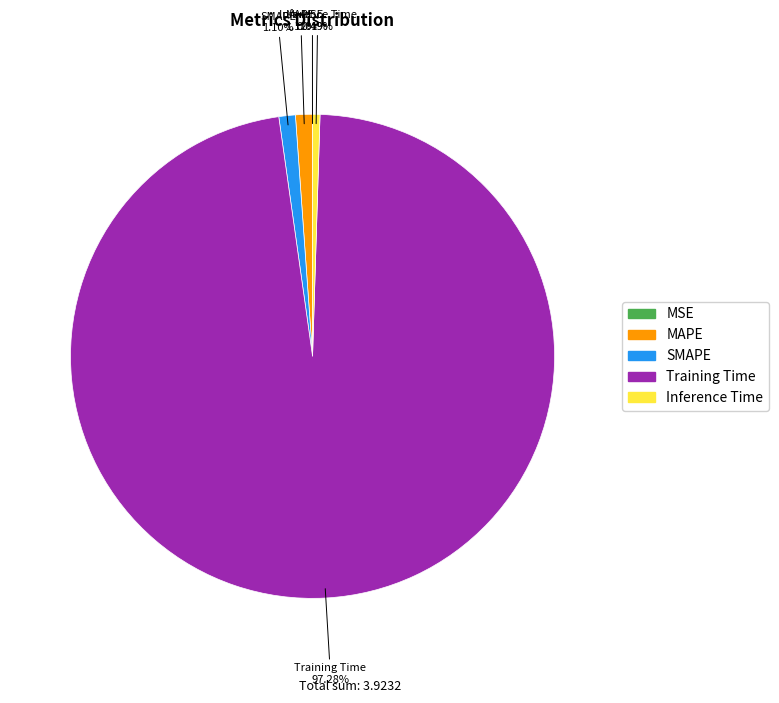

Between Training Time and SMAPE, which is larger?

Training Time